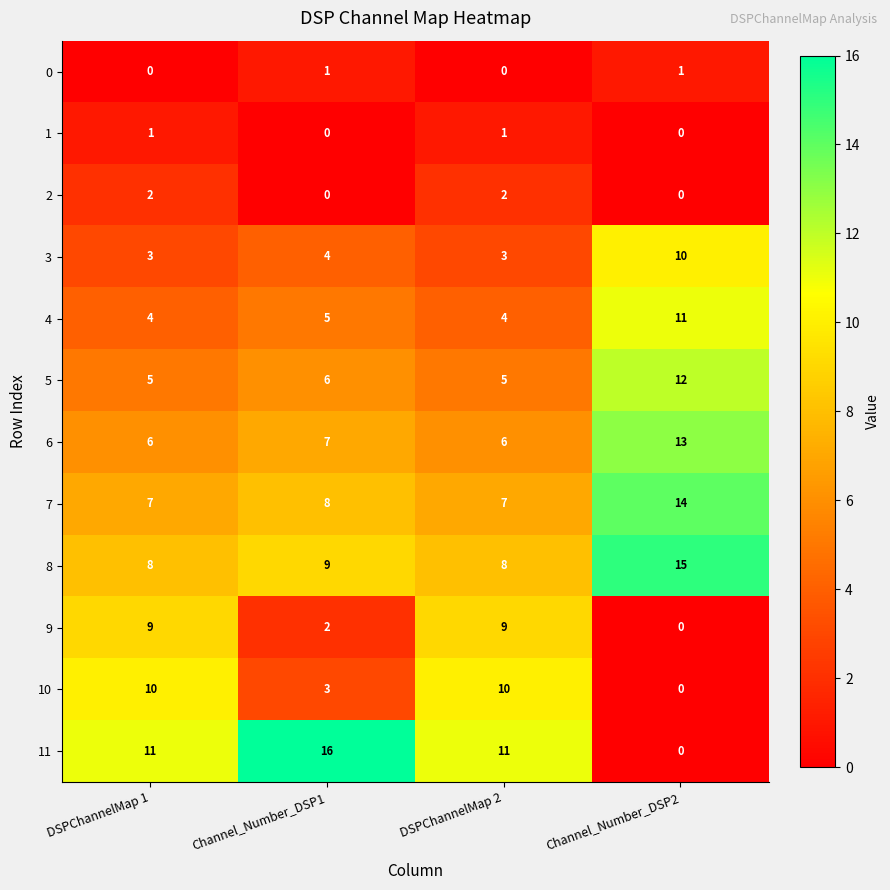

Which series changed the most between DSPChannelMap 2 and Channel_Number_DSP2?

11